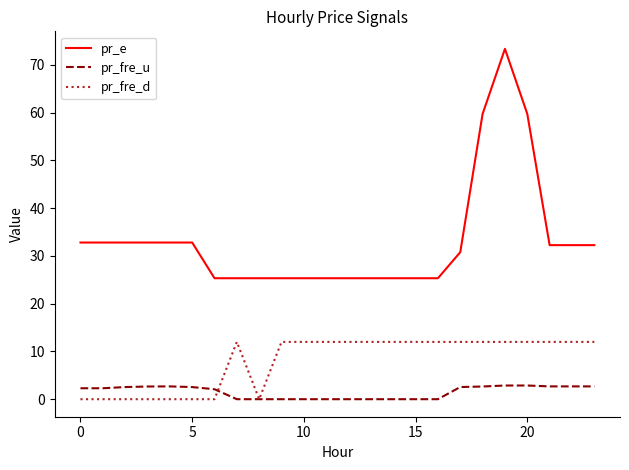

Which series has the largest range (max minus min)?

pr_e